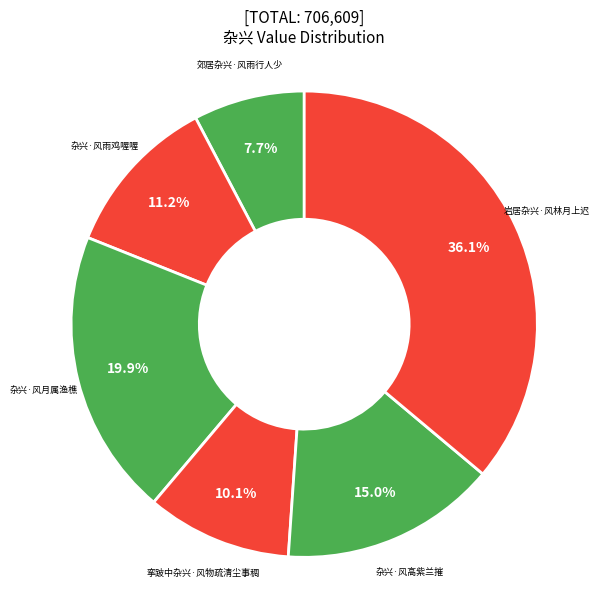

Do 岩居杂兴·风林月上迟 and 郊居杂兴·风雨行人少 together represent more than half of the pie?

No